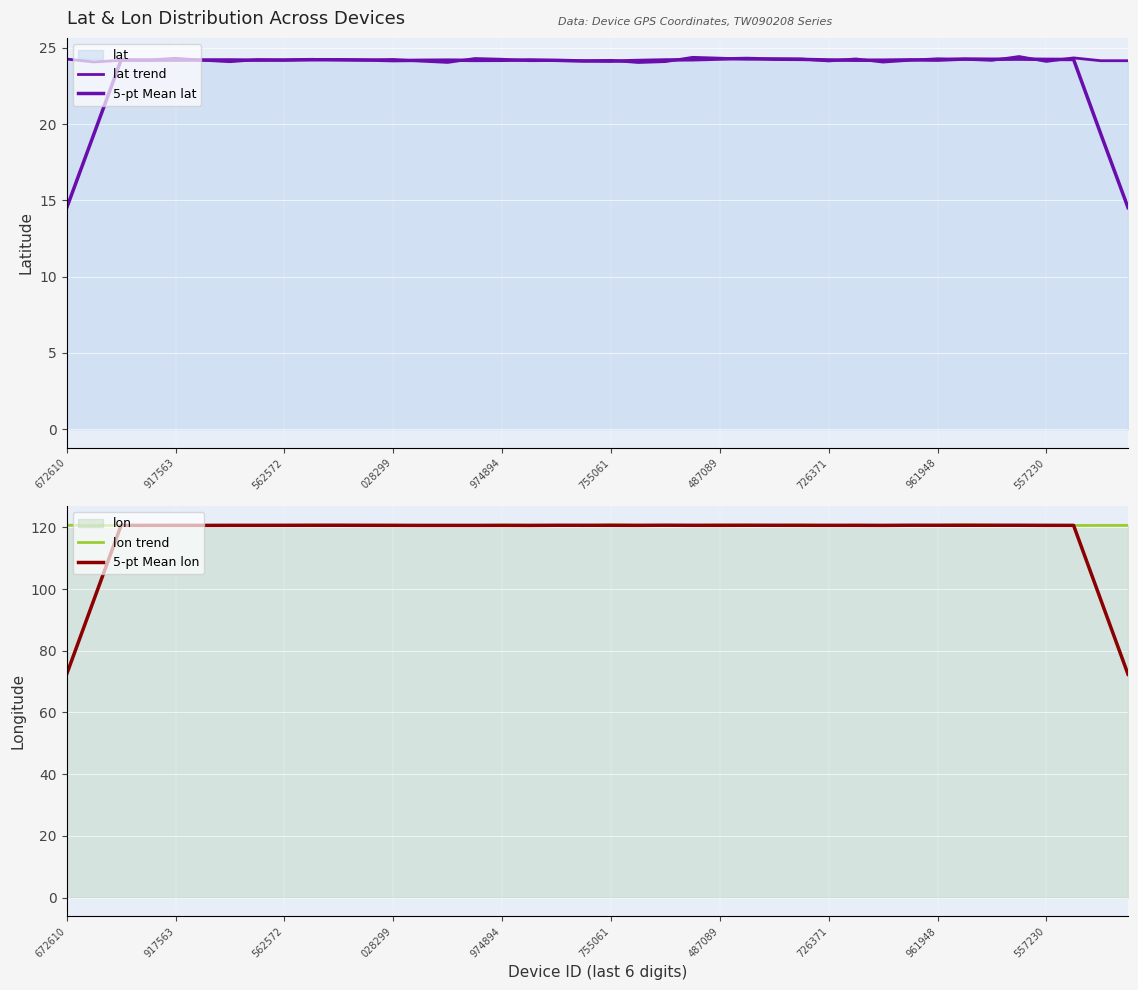

What is the average value of the 5-pt Mean lat series?

23.5